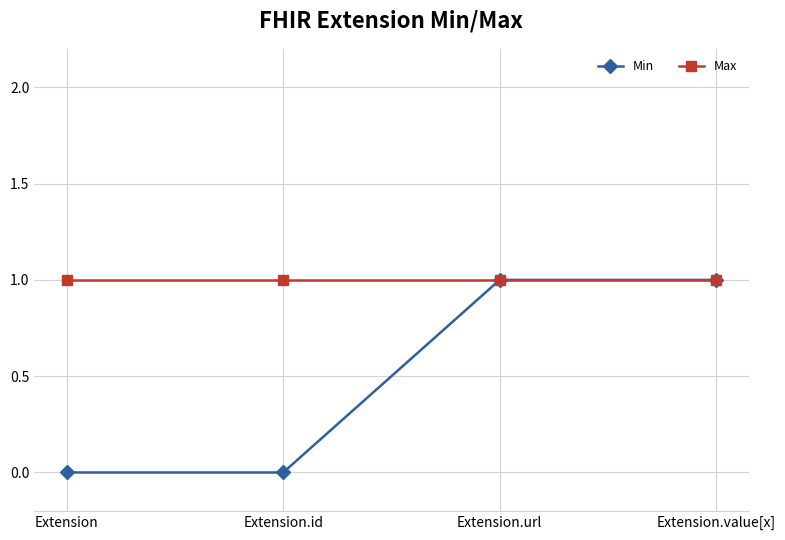

What value does the Max series have at Extension?

1